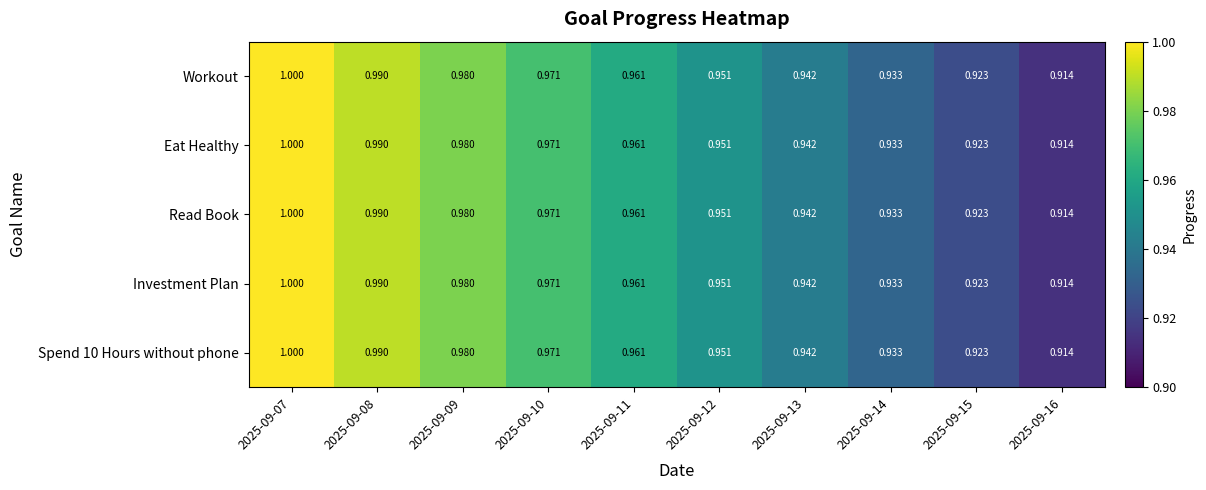

Is the value of Investment Plan at 2025-09-11 greater than the value of Read Book at 2025-09-07?

No